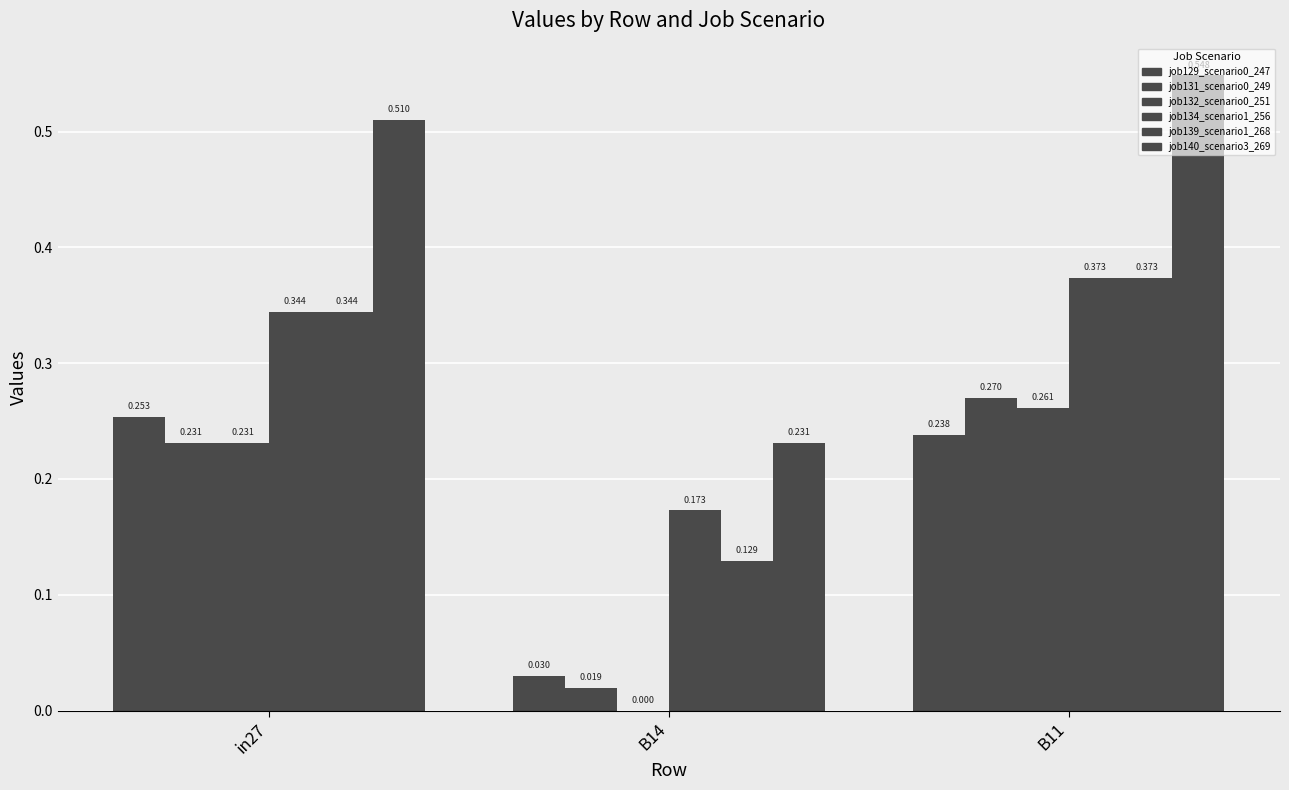

Reading right to left, transcribe all the data shown in this chart.

job129_scenario0_247: 0.2	0.0	0.3
job131_scenario0_249: 0.3	0.0	0.2
job132_scenario0_251: 0.3	0.0	0.2
job134_scenario1_256: 0.4	0.2	0.3
job139_scenario1_268: 0.4	0.1	0.3
job140_scenario3_269: 0.5	0.2	0.5